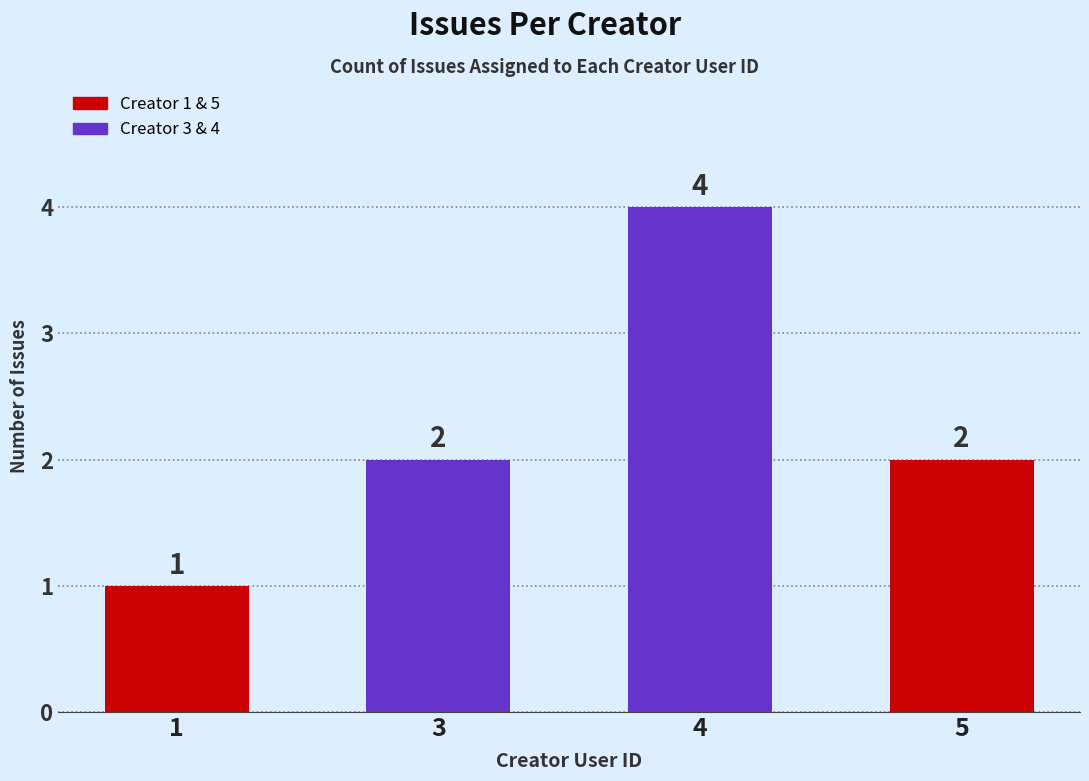

Between 4 and 1, which is larger?

4